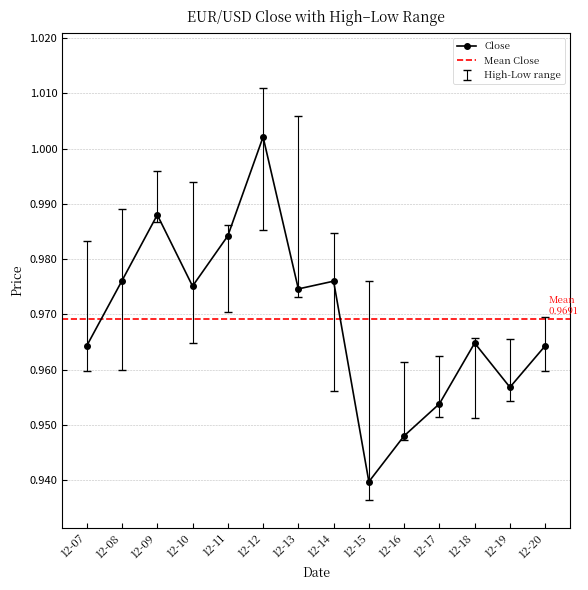

The Close series shows 1.4 at 12-18. True or false?

False